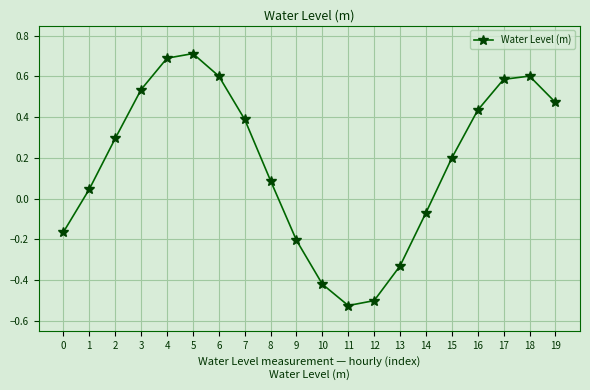

True or false: the data shows 0.2 at 19.

False